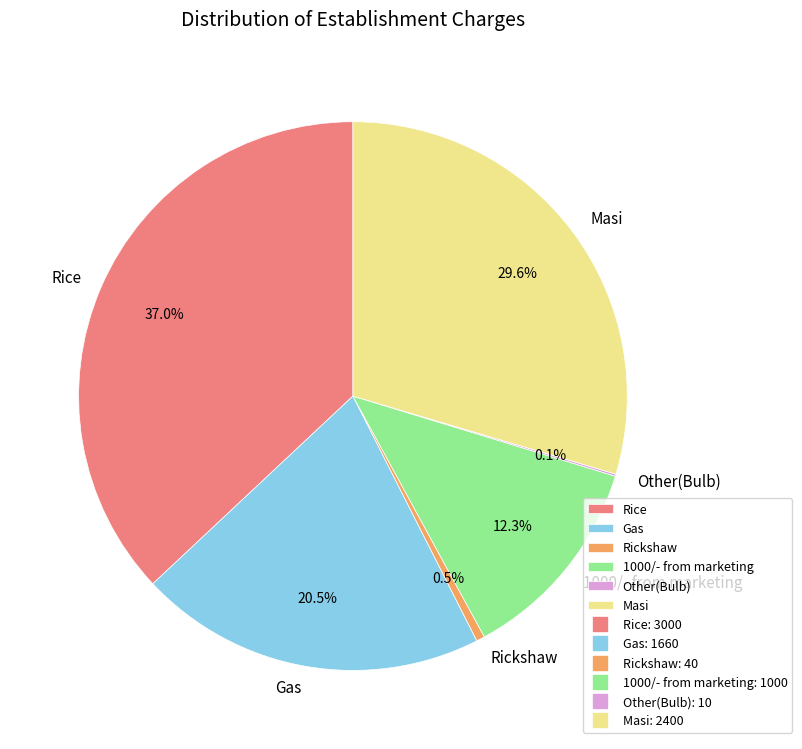

To the nearest percent, what portion does 1000/- from marketing represent?

12%